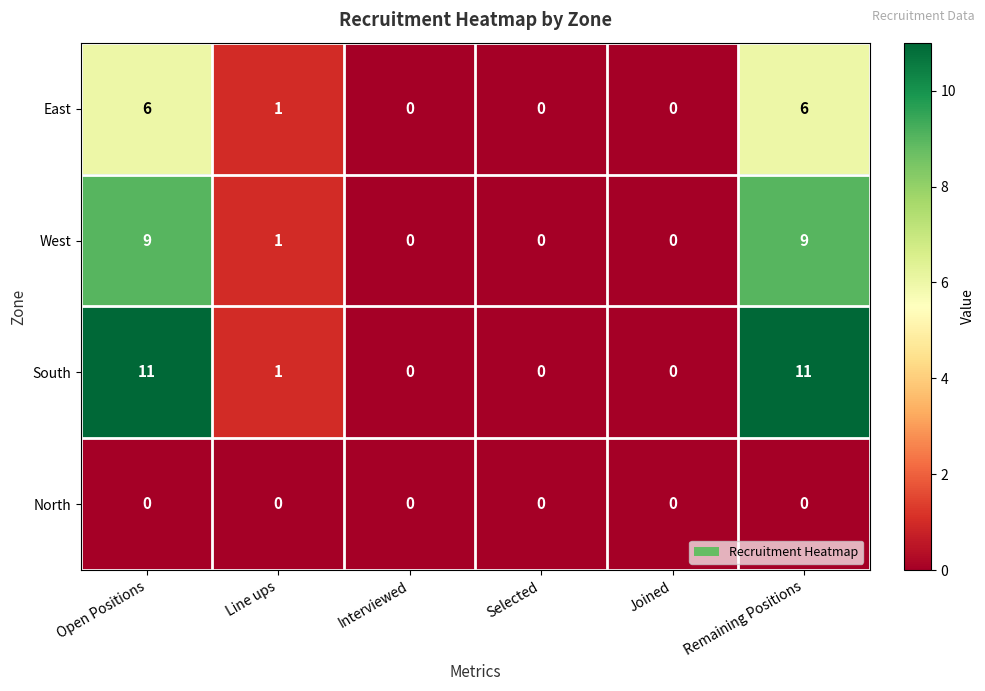

What is the greatest value displayed?

11